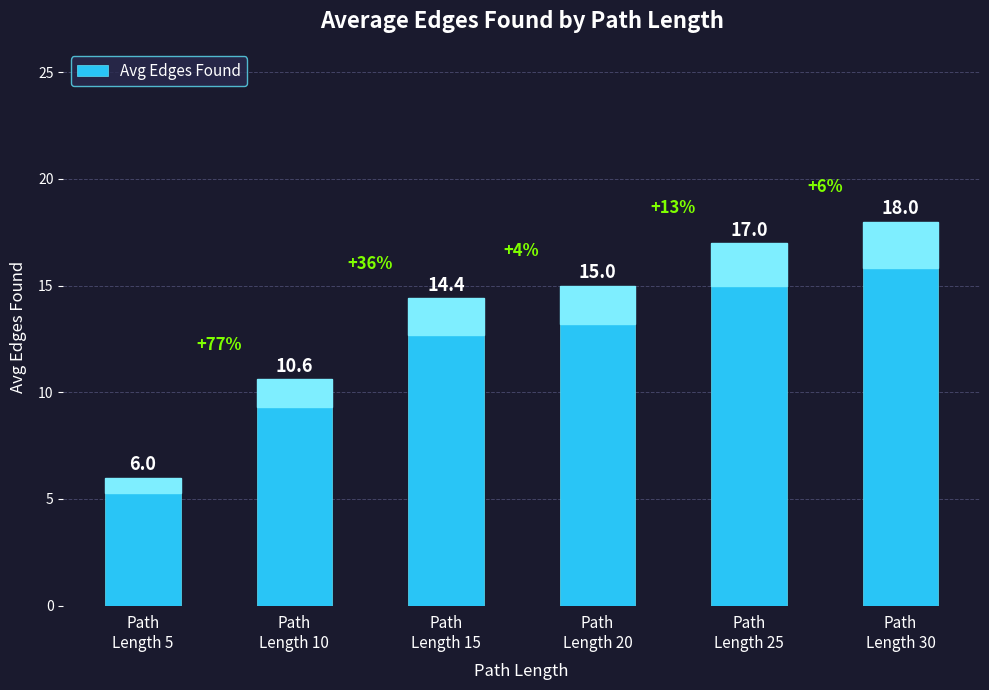

At which label is the value closest to 12?

Path
Length 10